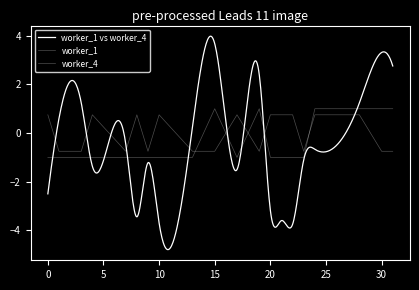

Where is the first local minimum for worker_1?

17